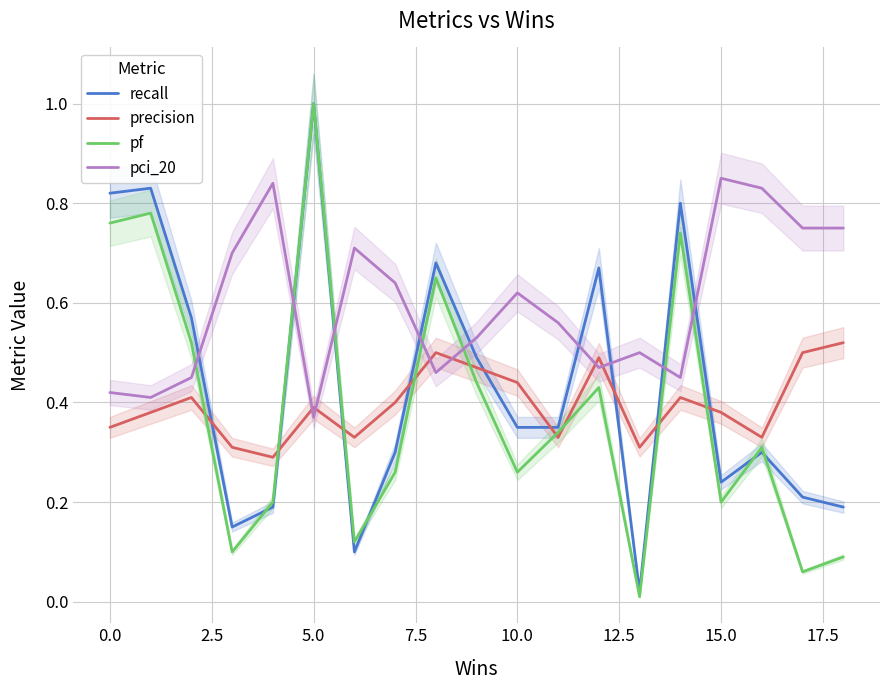

Does the chart have visible grid lines?

Yes